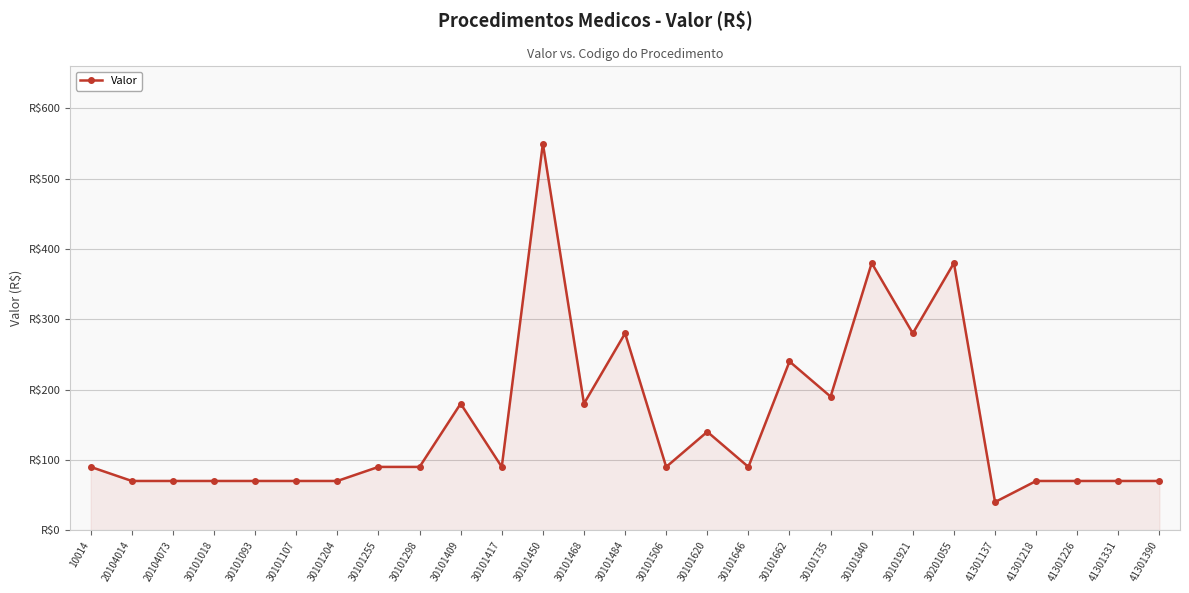

What is the average value?

151